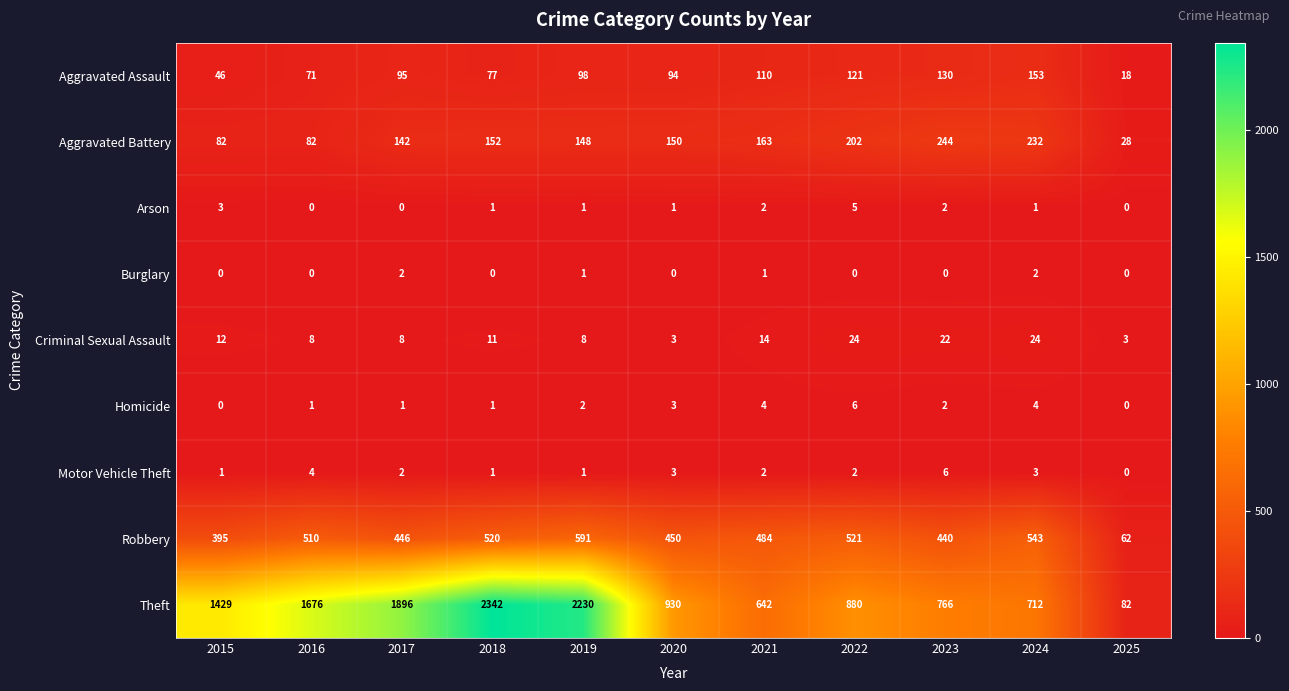

Is it true that Arson equals 3 at 2015?

True